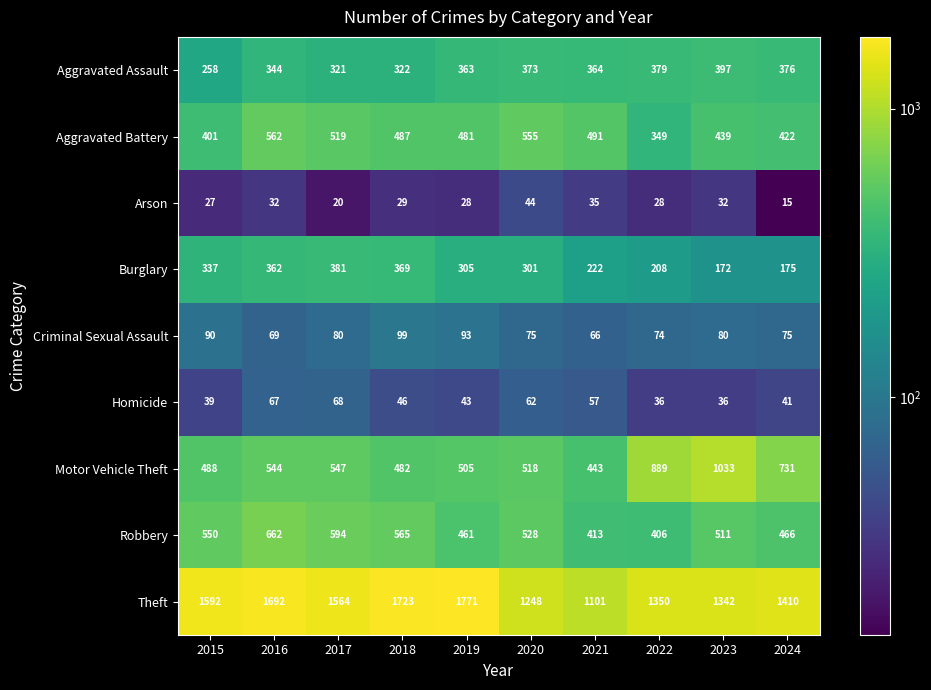

What is the difference between the second highest and minimum values in the Burglary series?

197